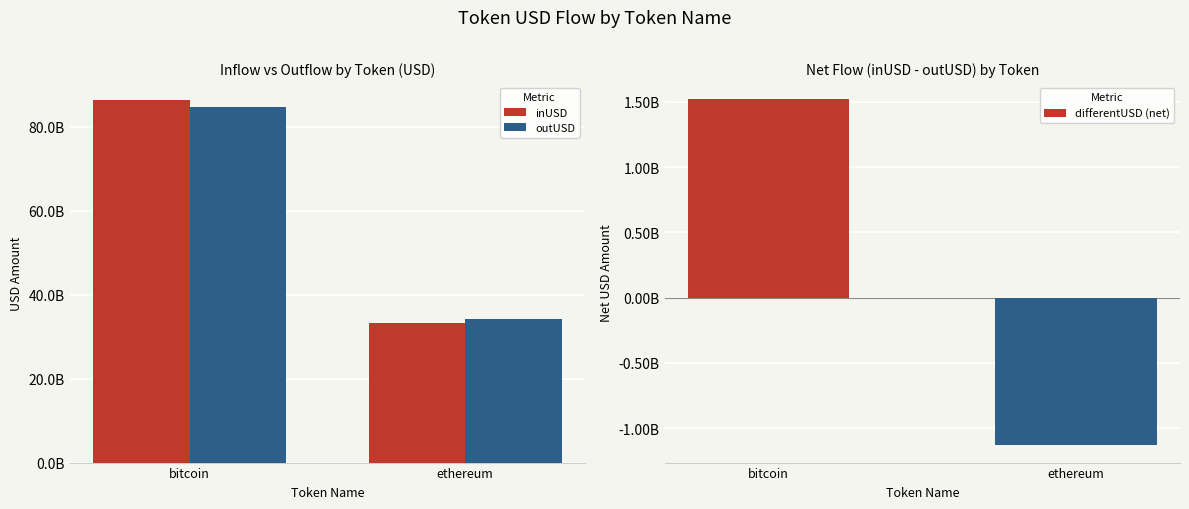

What is the sum of the differentUSD (net) values at ethereum and bitcoin?

387057901.2